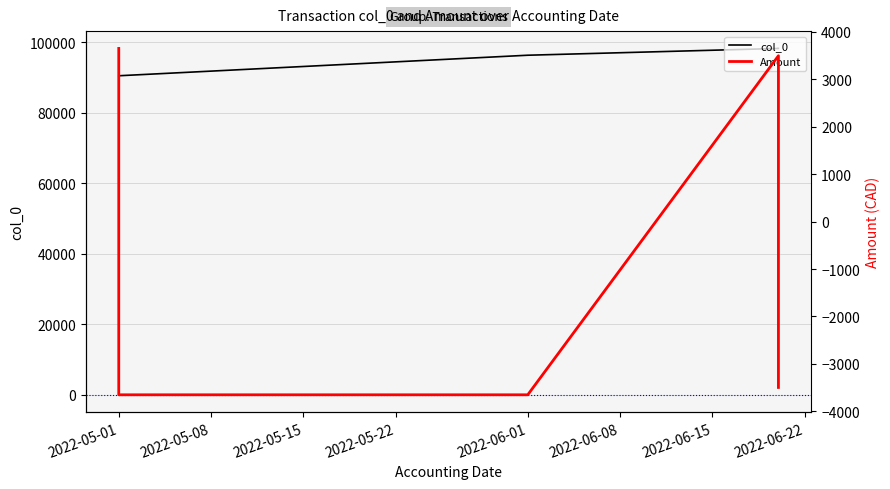

List the series in order of their overall mean, lowest first.

Amount, col_0